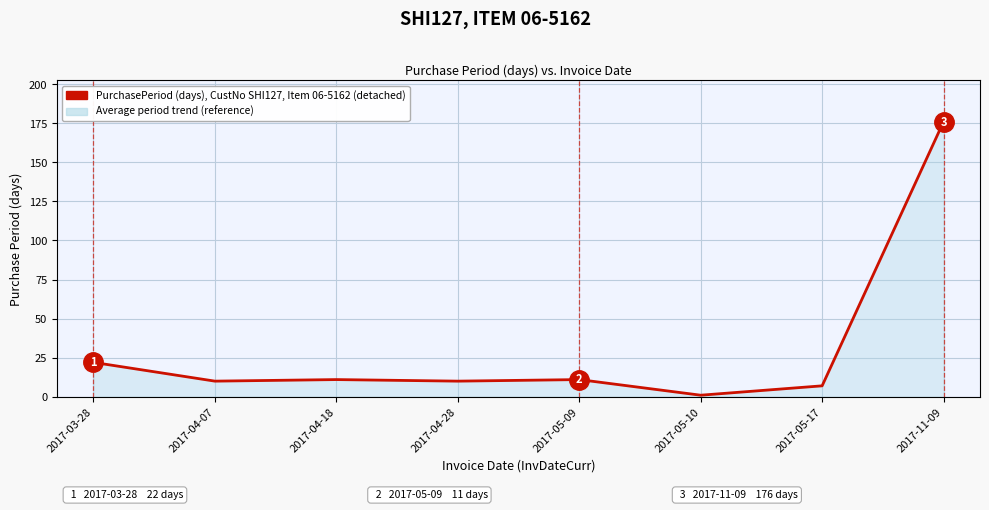

The chart shows a value of 11 at 2017-05-09. True or false?

True